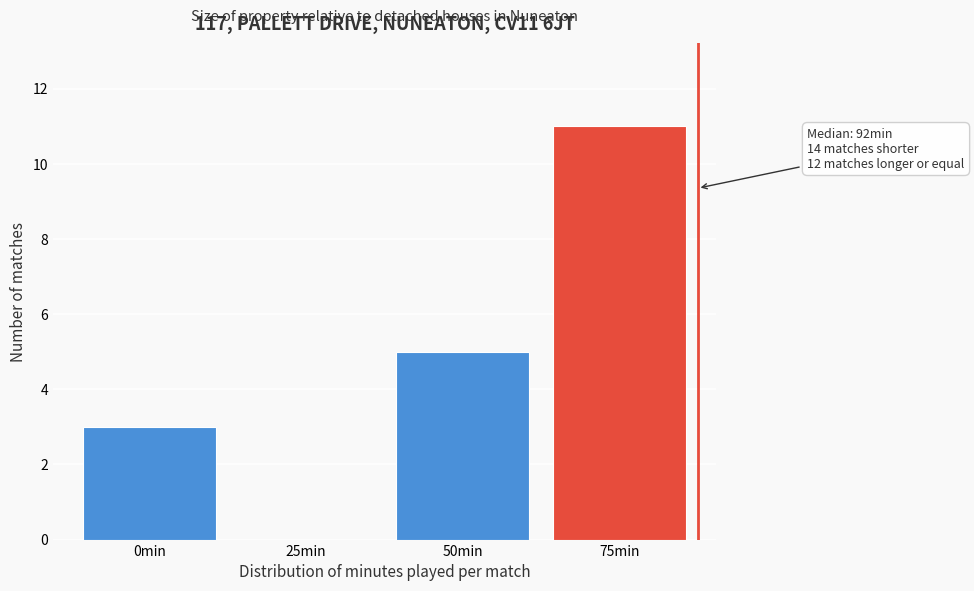

Reading left to right, list all the values displayed in this chart.

0min=3	25min=0	50min=5	75min=11